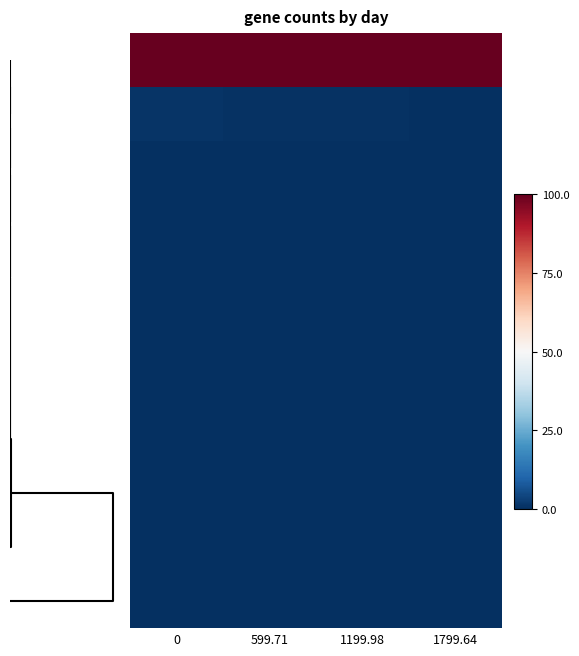

Reading left to right, list all the values displayed in this chart.

row_0: 100.0	100.0	100.0	100.0
row_1: 0.8	0.6	0.4	0.2
row_2: 0.0	0.0	0.0	0.0
row_3: 0.0	0.0	0.0	0.0
row_4: 0.0	0.0	0.0	0.0
row_5: 0.0	0.0	0.0	0.0
row_6: 0.0	0.0	0.0	0.0
row_7: 0.0	0.0	0.0	0.0
row_8: 0.0	0.0	0.0	0.0
row_9: 0.0	0.0	0.0	0.0
row_10: 0.0	0.0	0.0	0.0